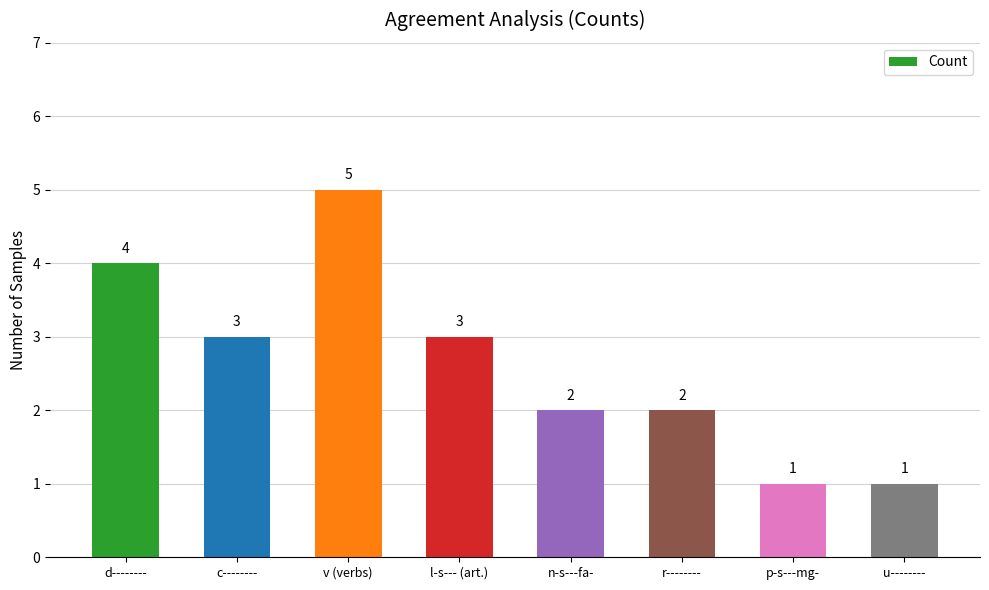

Approximately how many times larger is the value at r-------- compared to l-s--- (art.)?

0.7